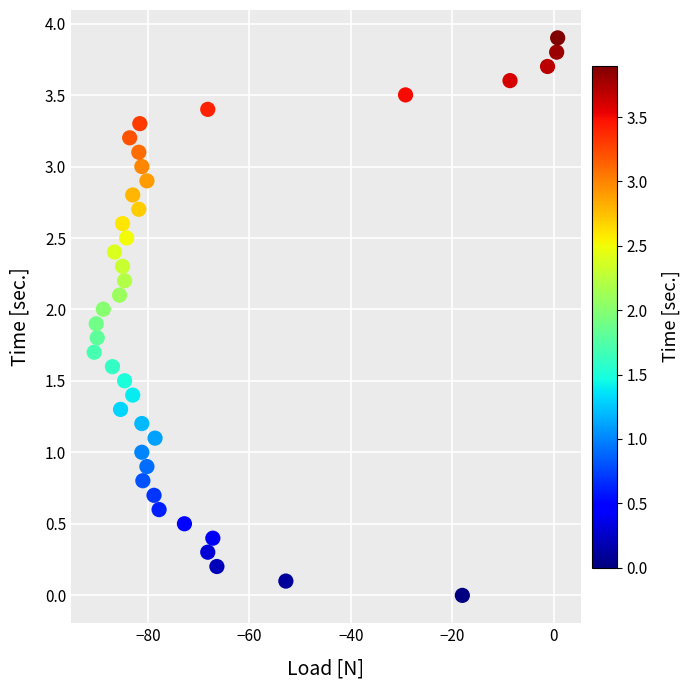

What is the range of X values (max minus min)?

91.4